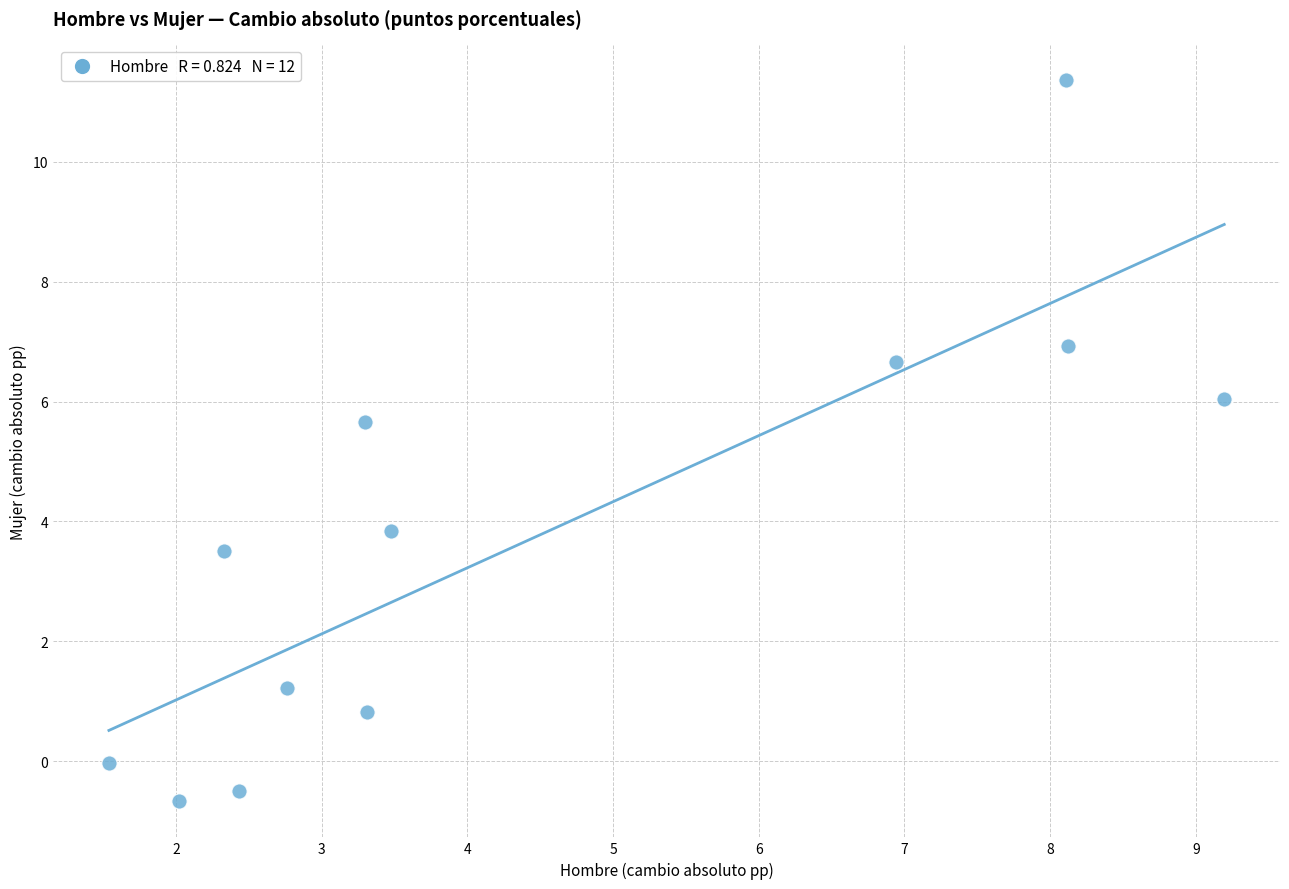

What is the average X value?

4.5